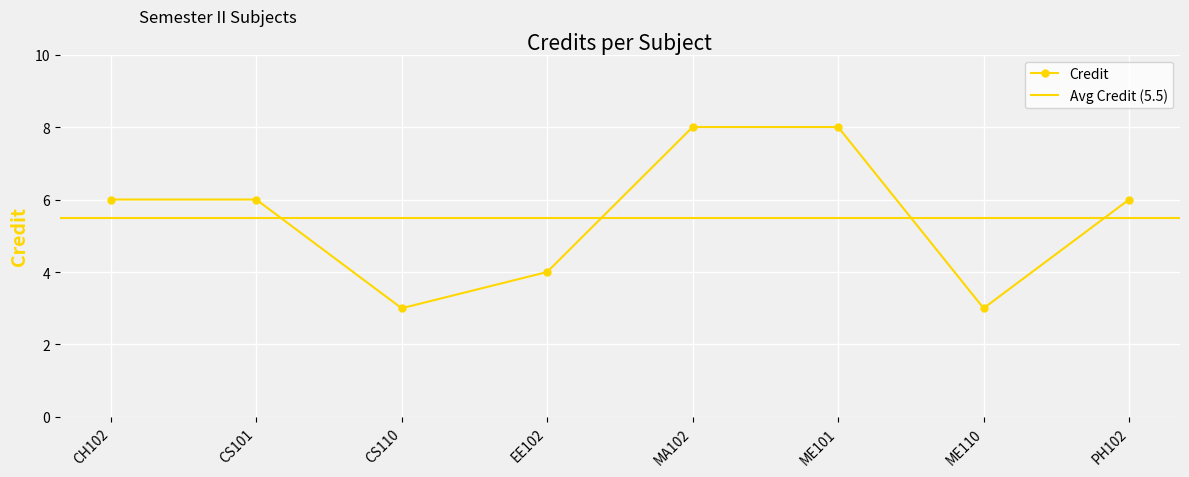

How many data points are less than 6?

3